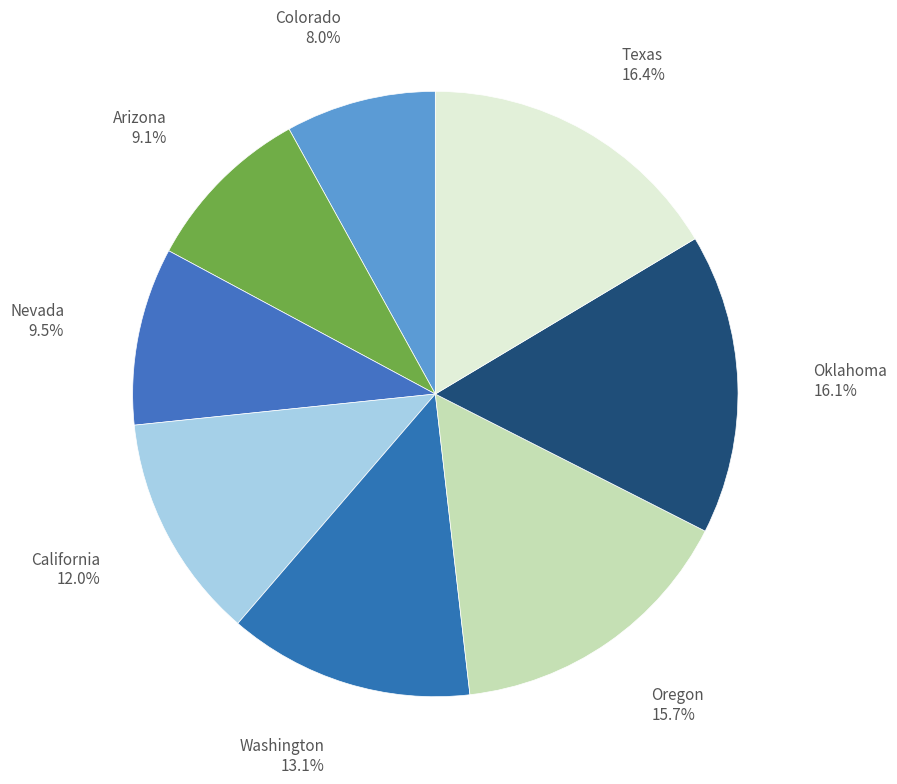

How many segments does this pie chart have?

8